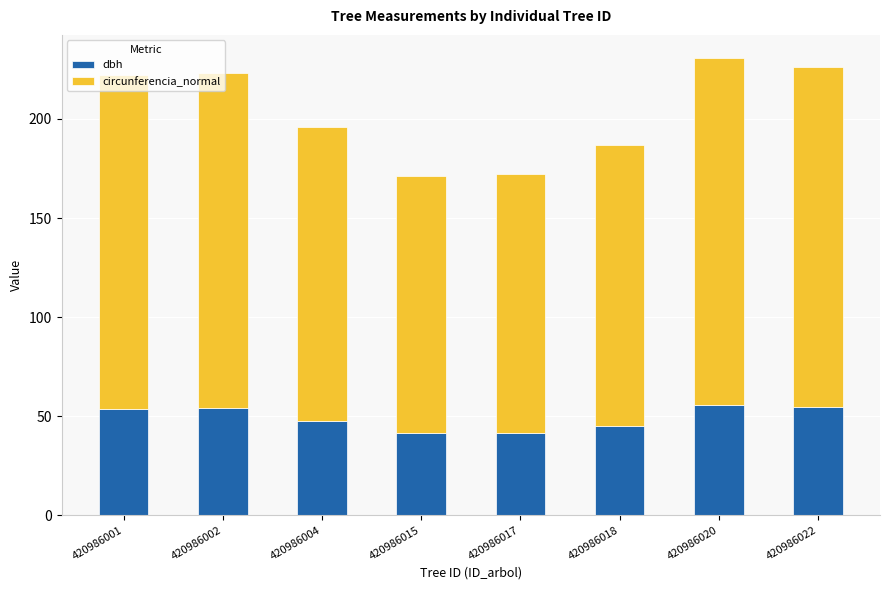

What is the total value across all series at 420986002?

223.3